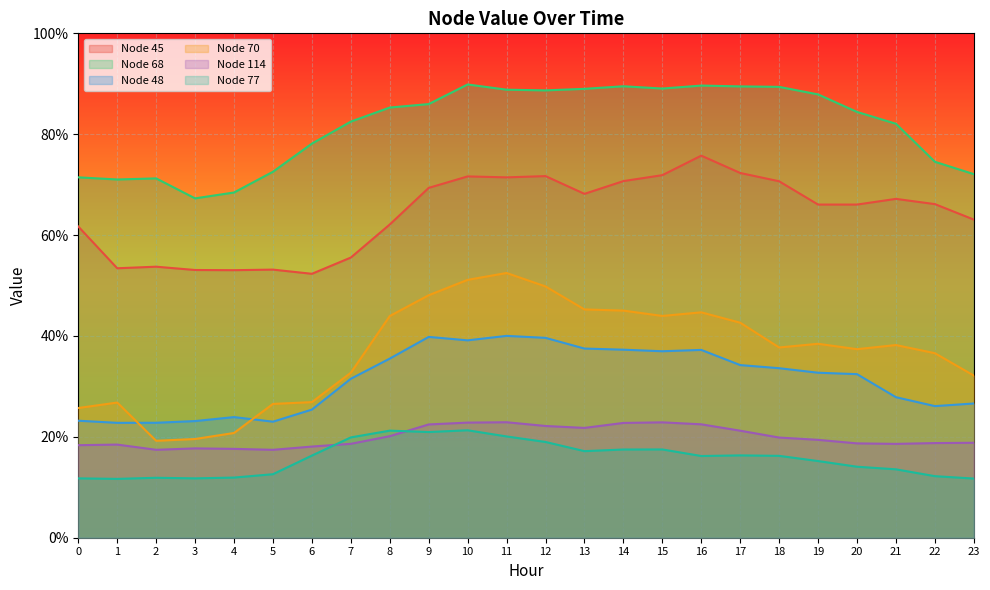

What is the value of the Node 70 point at the 18th from the left?

0.4